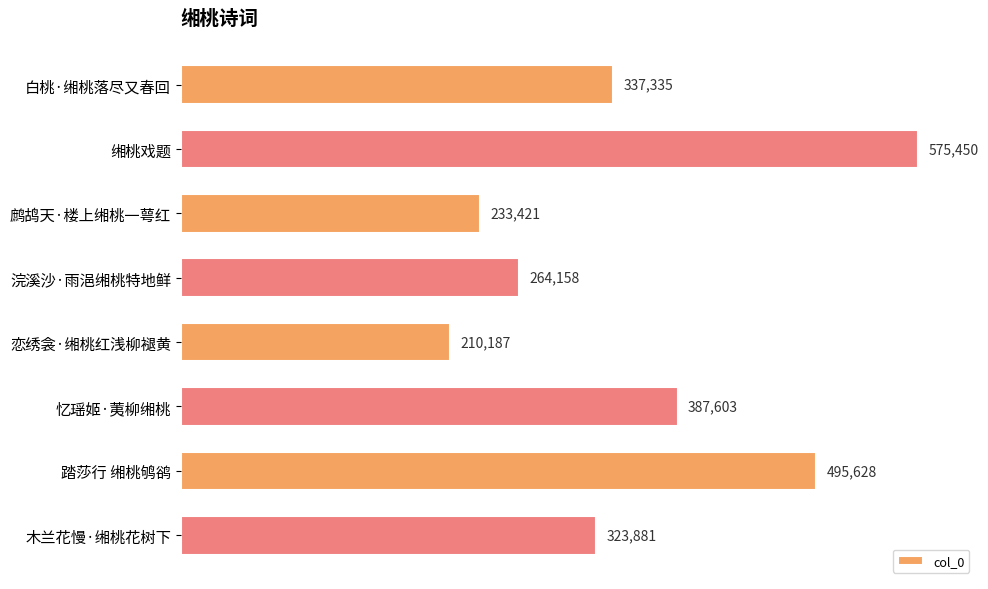

Does the chart contain stacked bars?

No